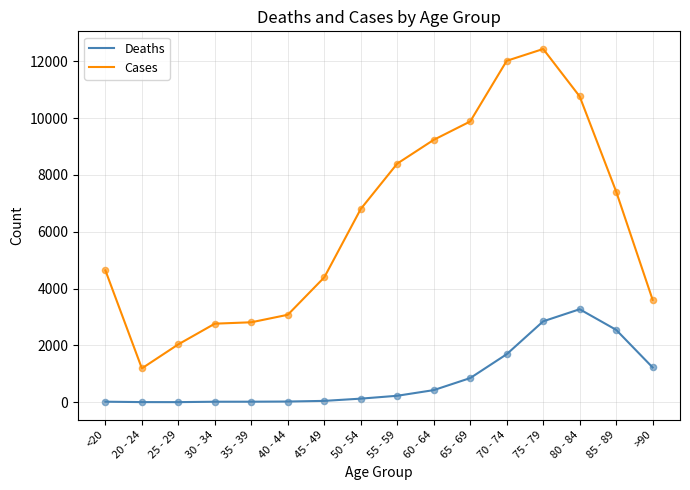

Which series changed the most between 50 - 54 and 80 - 84?

Cases